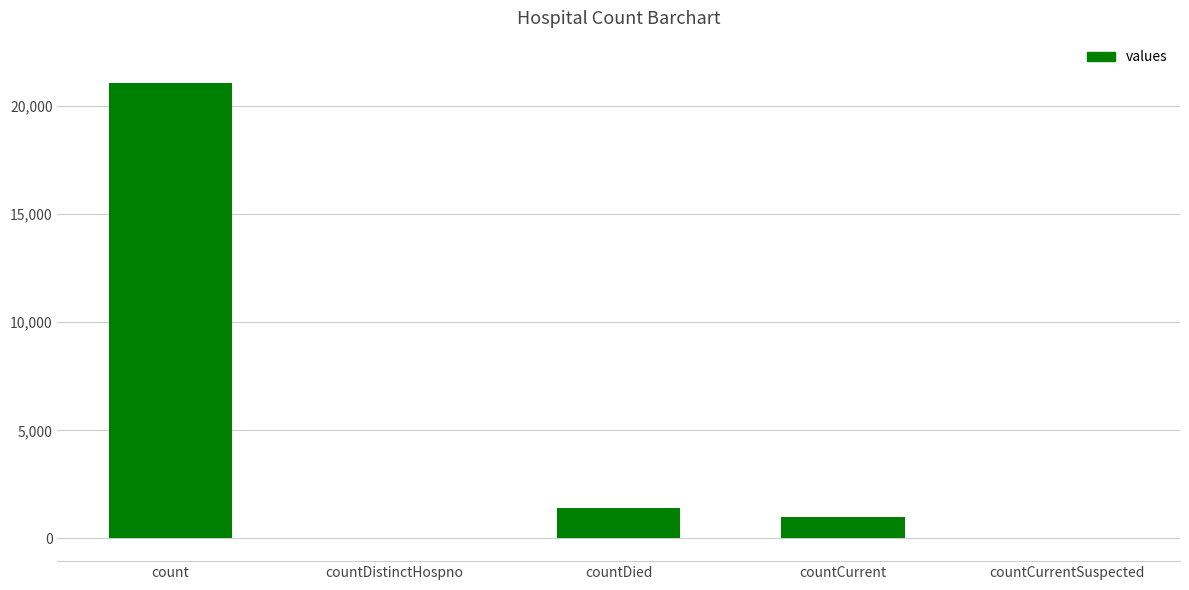

What is the approximate value at countDied, to the nearest 100?

1400